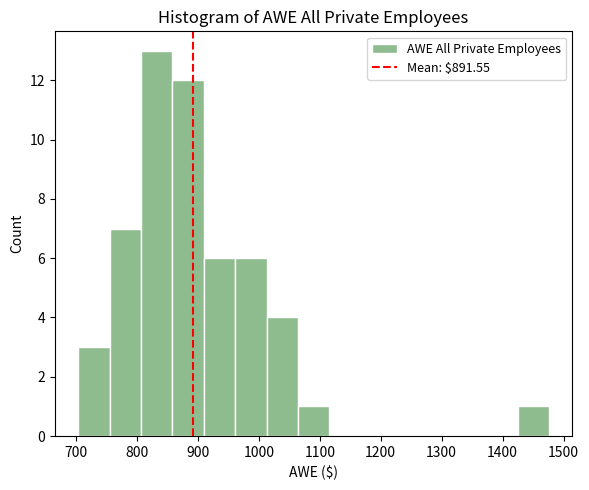

Which range on the x-axis has the tallest bar?

810 to 860